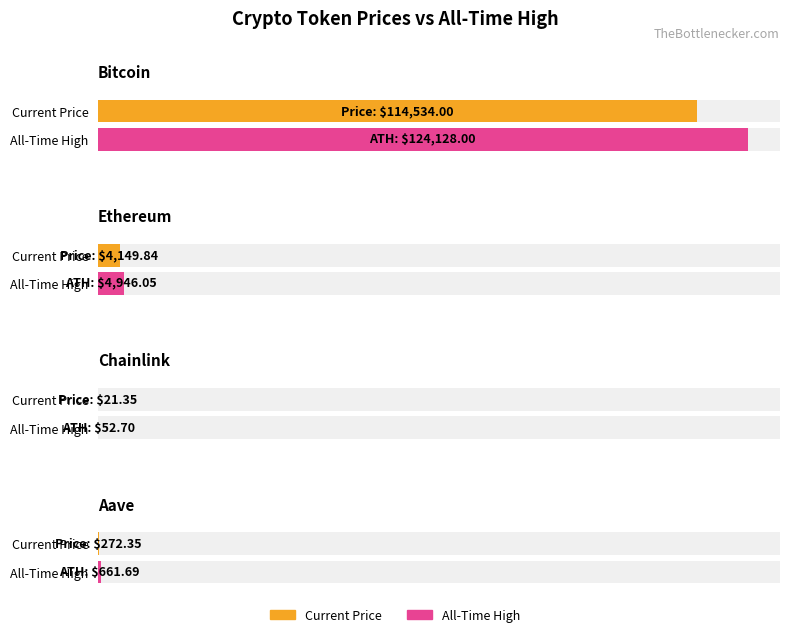

What is the difference between the maximum and second lowest values in the price series?

114261.6